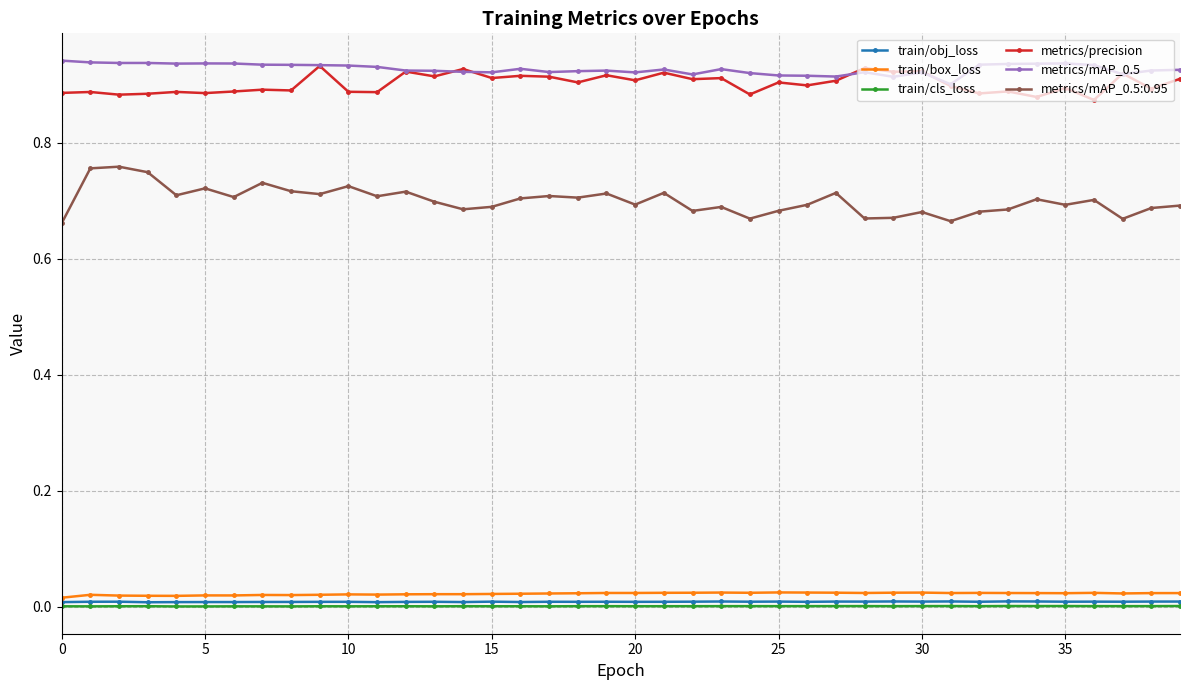

How many distinct data groups are displayed?

6